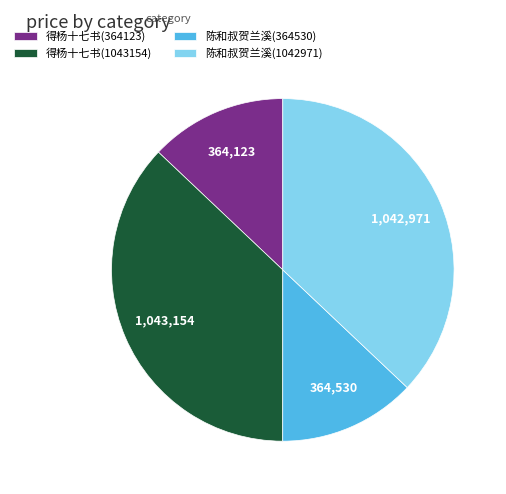

Combined, do 陈和叔贺兰溪(1042971) and 得杨十七书(1043154) account for over 50%?

Yes